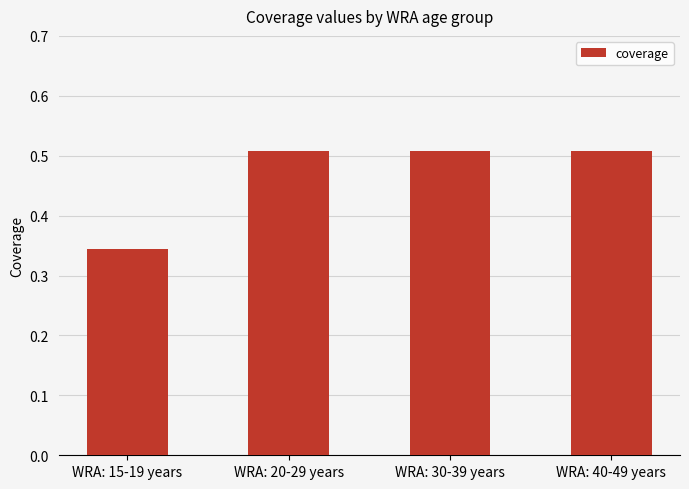

Count the values in the range 0 to 1.

4